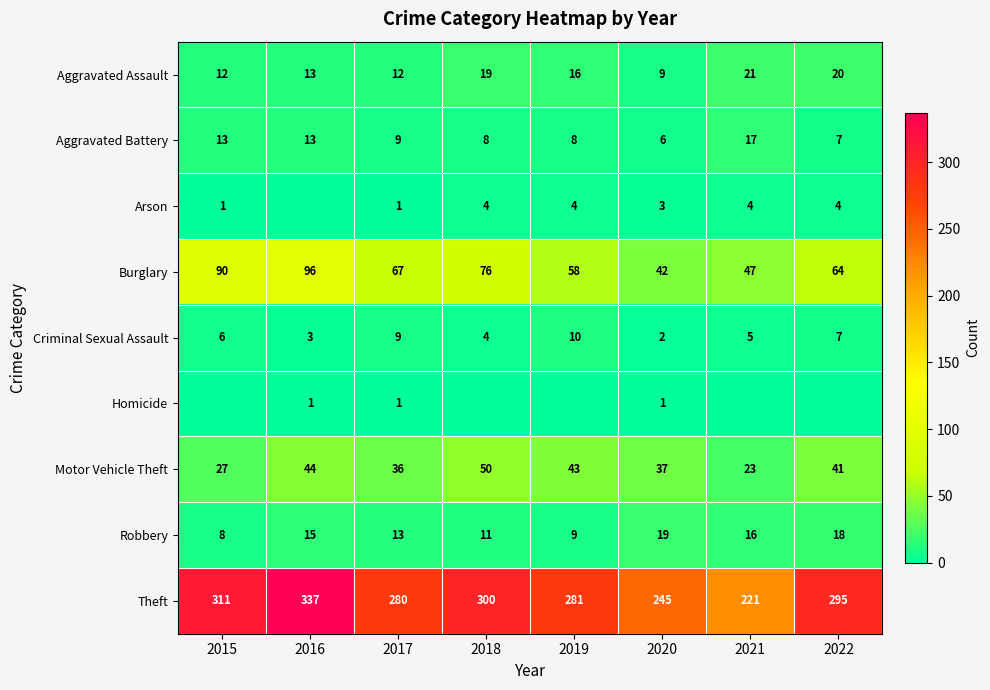

The value of Robbery at 2021 is 28. True or false?

False